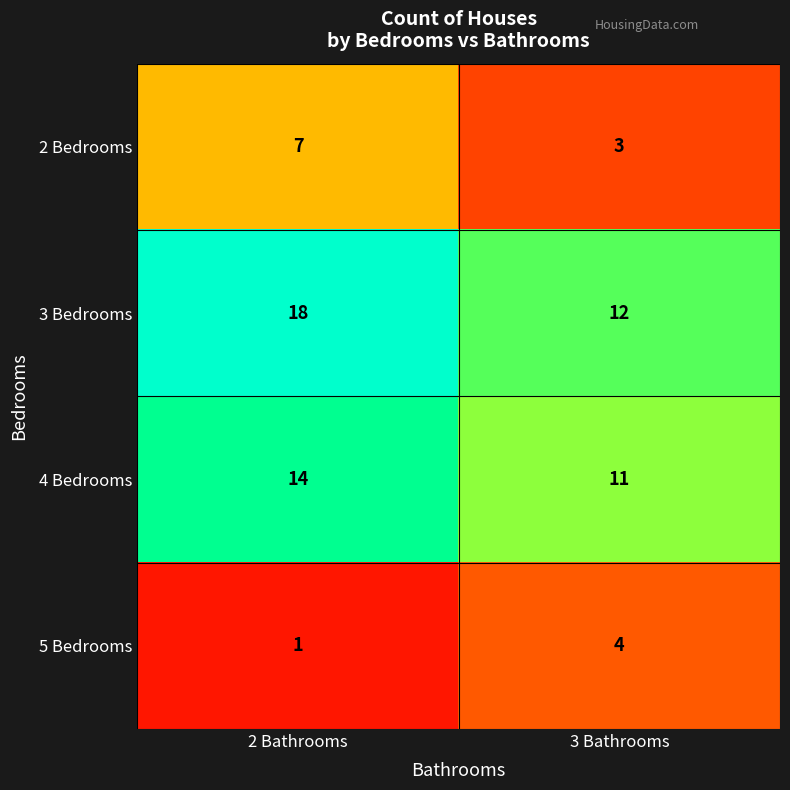

Is it true that 4 Bedrooms equals 8 at 3 Bathrooms?

False